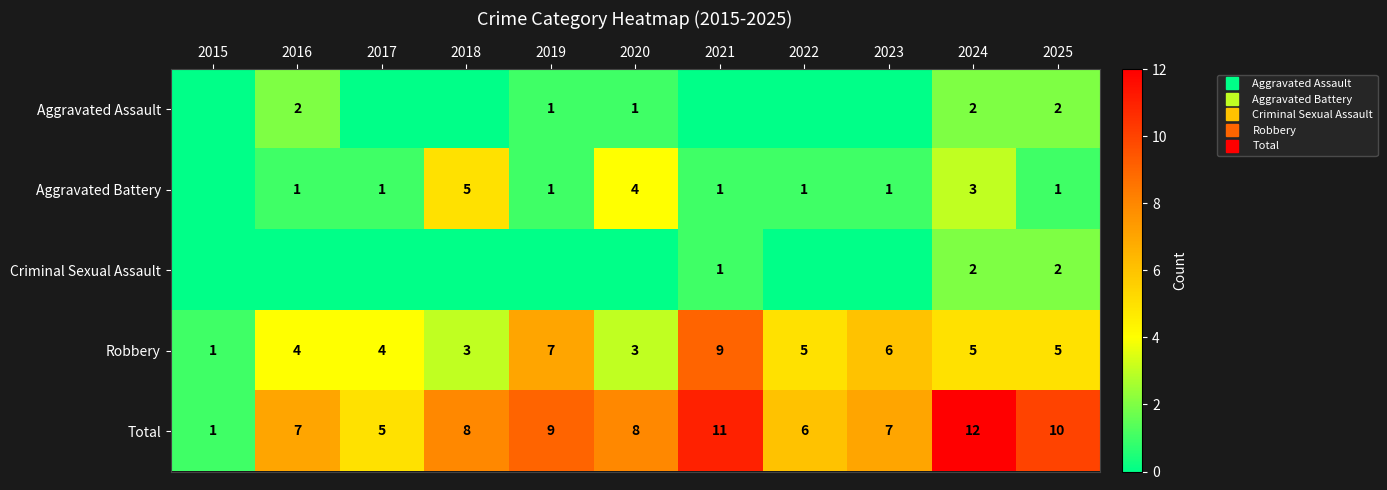

List the series in order of their peak value, lowest first.

Aggravated Assault, Criminal Sexual Assault, Aggravated Battery, Robbery, Total